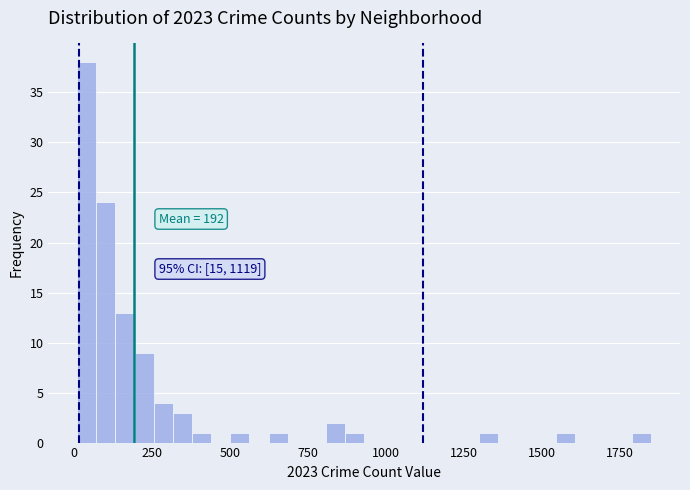

Read against the x-axis, roughly where is the centre of the tallest bar?

50